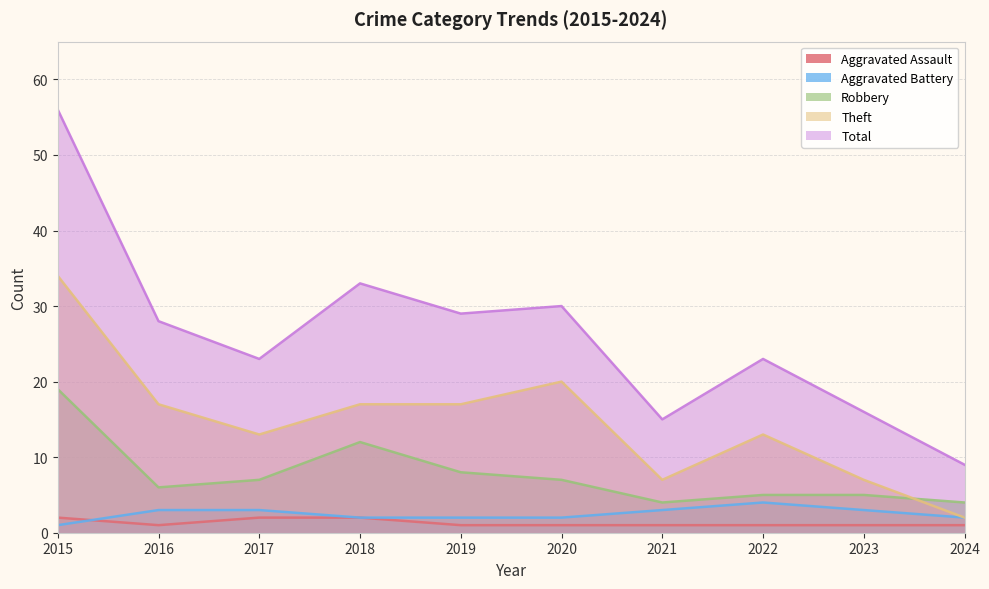

What is the difference between the highest and lowest values at 2024?

8